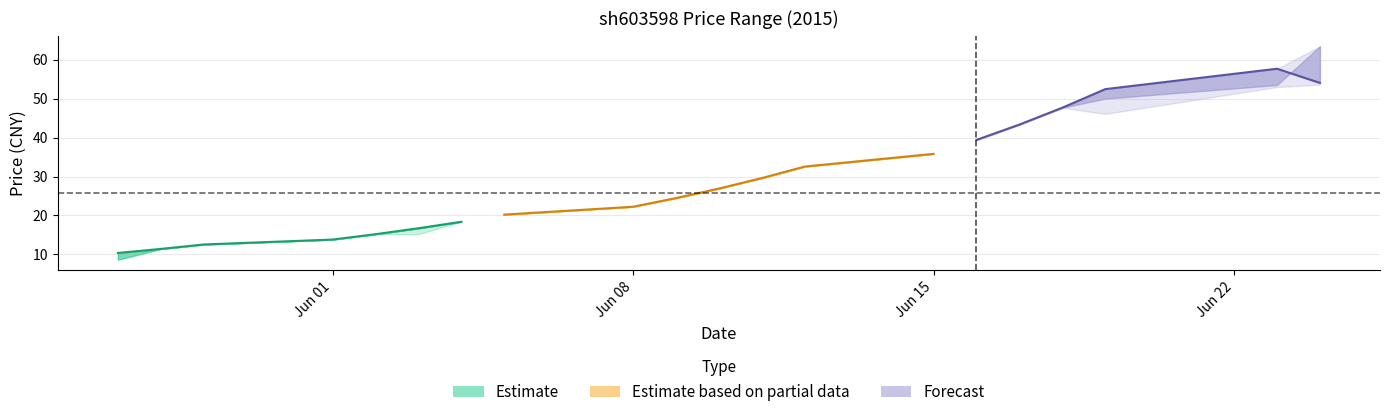

What is the sum of the close values at 2015-06-09 and 2015-05-29?

37.0